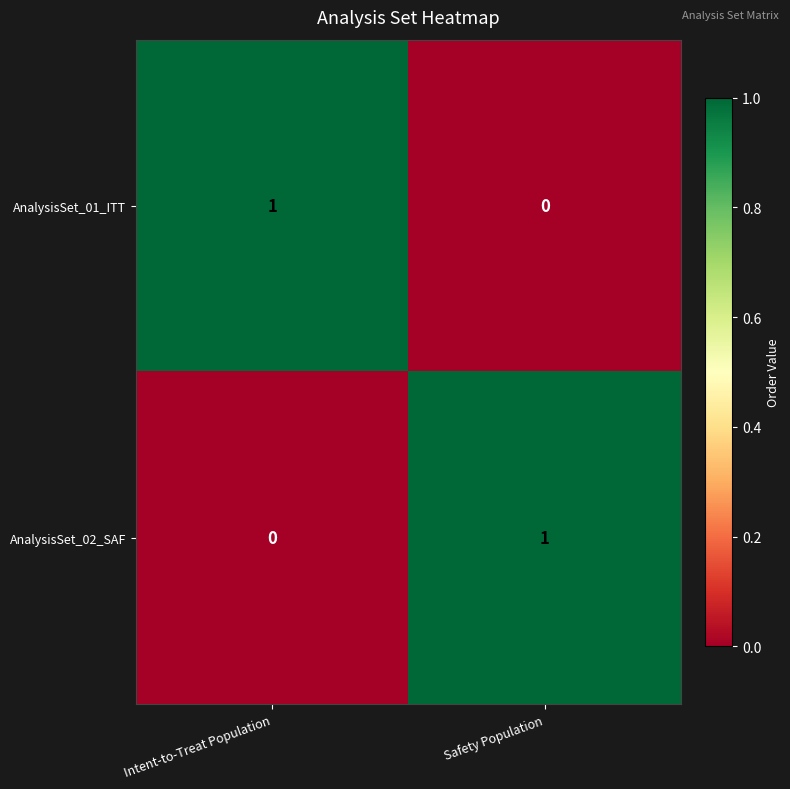

Reading left to right, list all the values displayed in this chart.

AnalysisSet_01_ITT: Intent-to-Treat Population=1	Safety Population=0
AnalysisSet_02_SAF: Intent-to-Treat Population=0	Safety Population=1